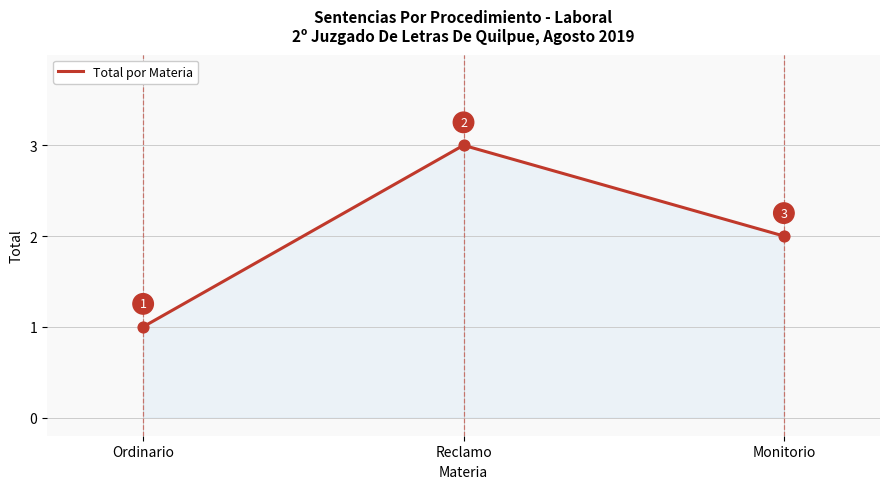

Approximately how many times larger is the value at Reclamo compared to Monitorio?

1.5